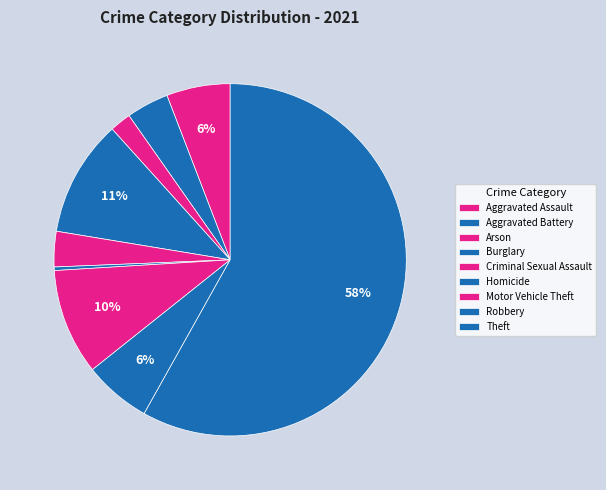

What is the smallest slice in the pie chart?

Homicide